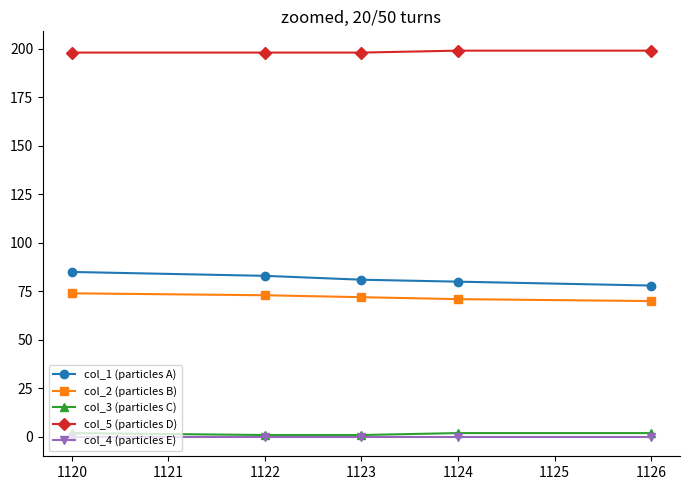

What is the maximum value for col_5 (particles D)?

199